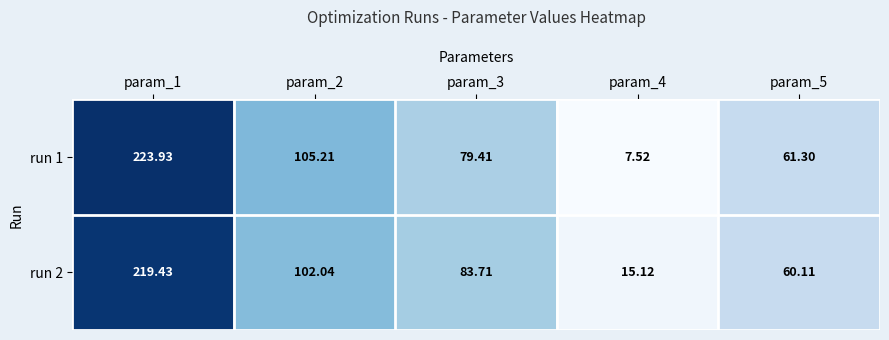

Is the value of run 2 at param_5 greater than the value of run 1 at param_3?

No